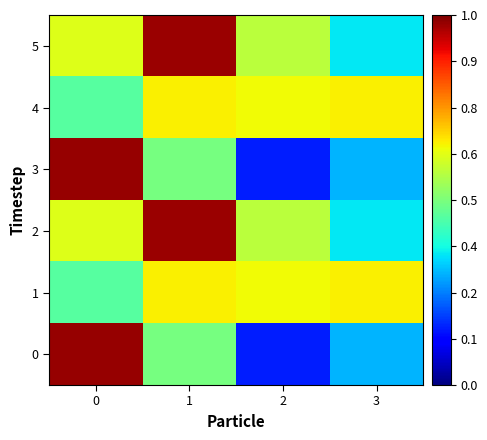

Between 1 and 2, which series saw the biggest shift?

2